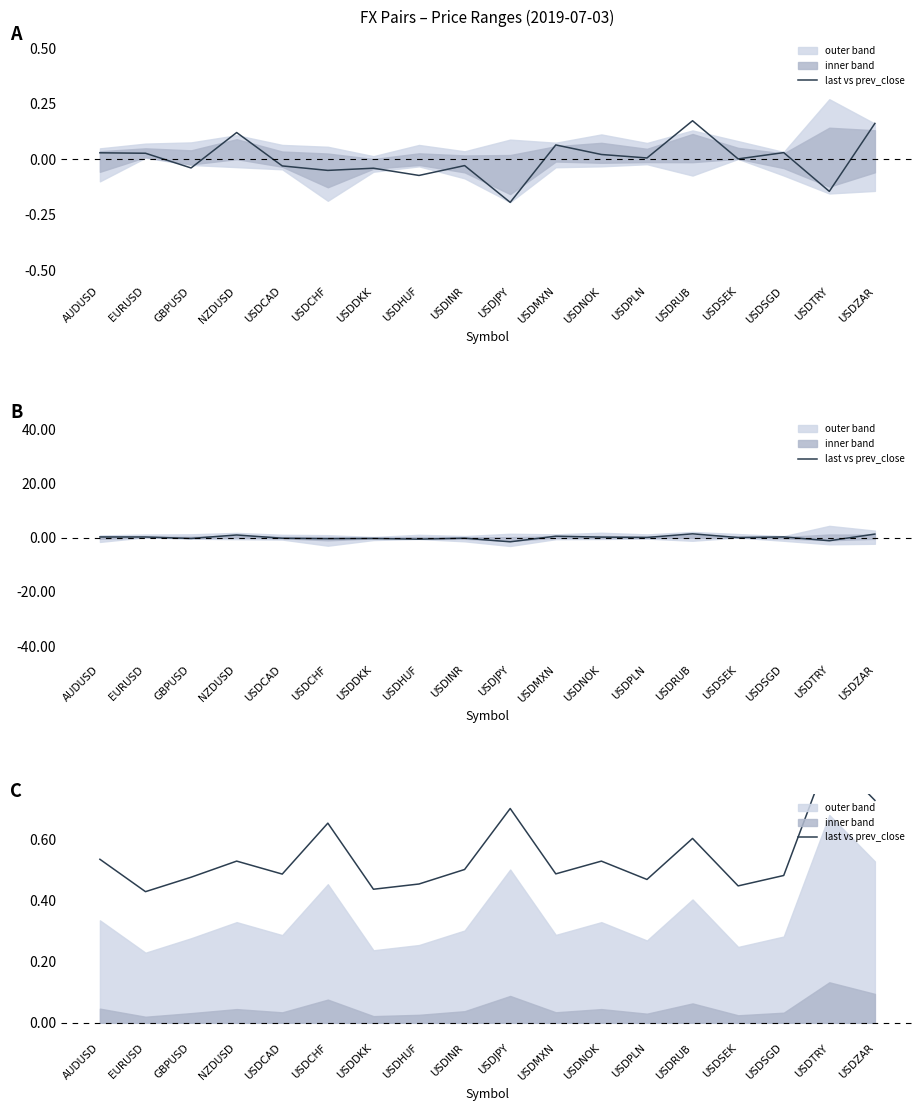

At which category does the chart reach its minimum across all series?

EURUSD